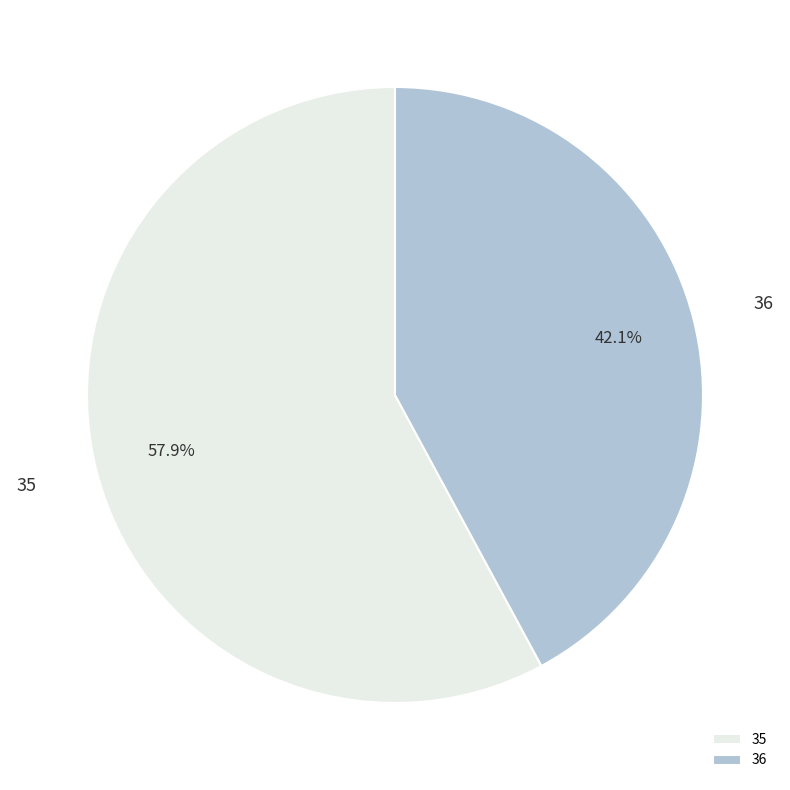

What is the majority slice?

35